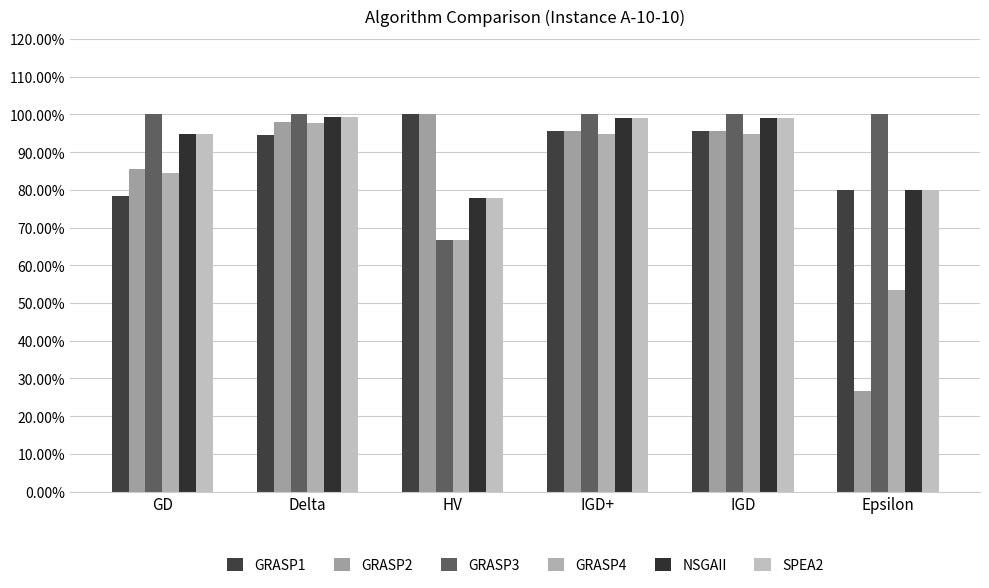

Are the bars grouped side by side (vs. stacked)?

Yes